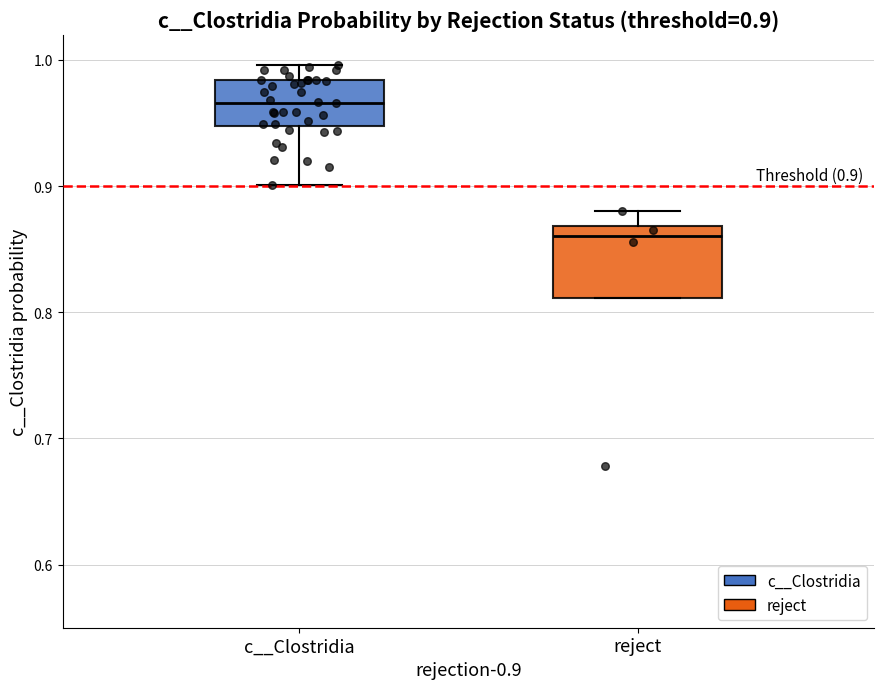

Which box's median line is the highest?

c__Clostridia